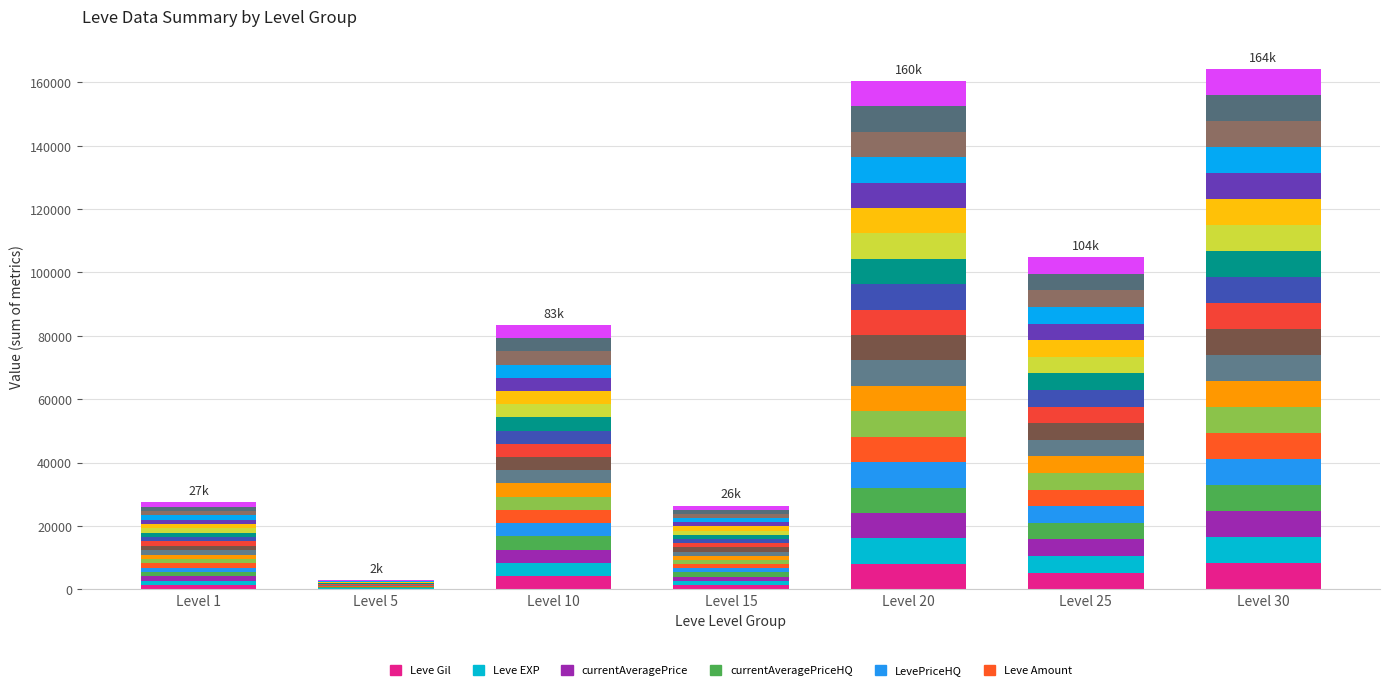

Reading left to right, list all the values displayed in this chart.

Leve Gil: 1370.1	143.6	4173.1	1320.5	8024.9	5241.1	8212.6
Leve EXP: 1370.1	143.6	4173.1	1320.5	8024.9	5241.0	8212.6
currentAveragePrice: 1370.1	143.6	4173.1	1320.5	8024.8	5241.1	8212.6
currentAveragePriceHQ: 1370.1	143.6	4173.1	1320.5	8024.9	5241.0	8212.6
LevePriceHQ: 1370.1	143.6	4173.1	1320.5	8024.9	5241.1	8212.6
Leve Amount: 1370.1	143.6	4173.1	1320.5	8024.9	5241.0	8212.6